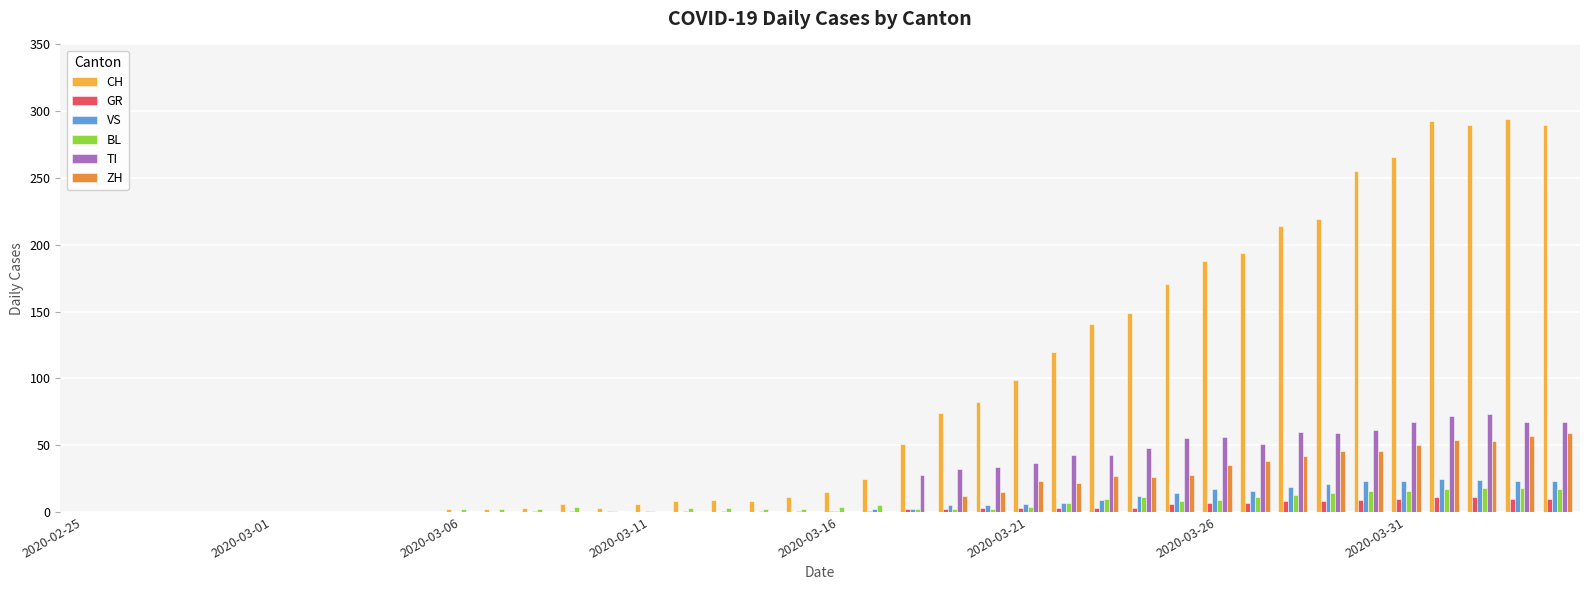

Which series has the largest total across all categories?

CH